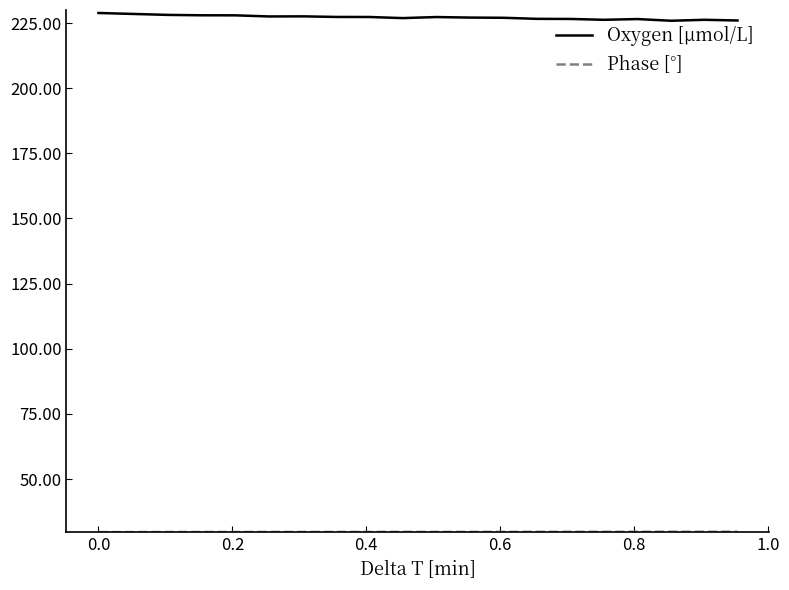

Which series has the largest range (max minus min)?

Oxygen [μmol/L]